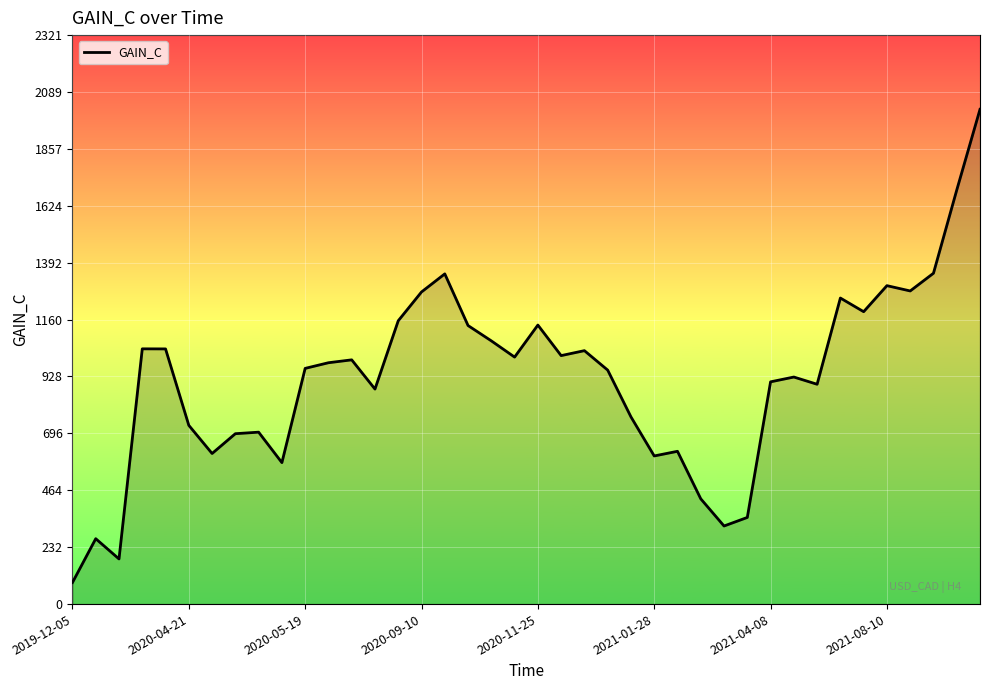

What is the minimum value shown in the chart?

88.0